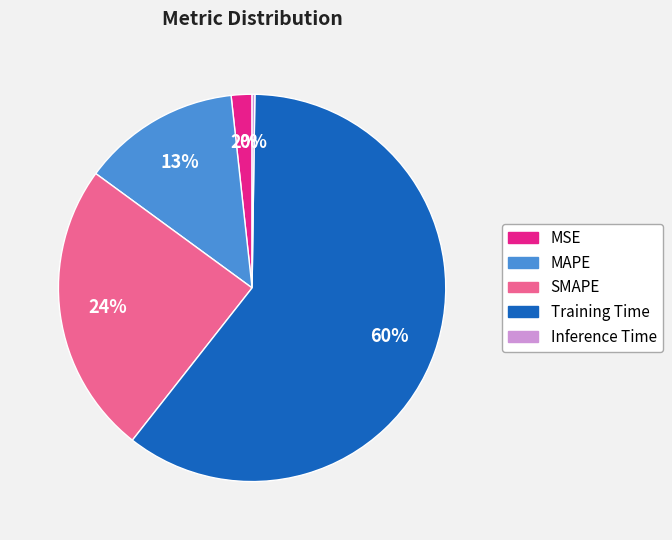

To the nearest percent, what is the average slice percentage?

20%